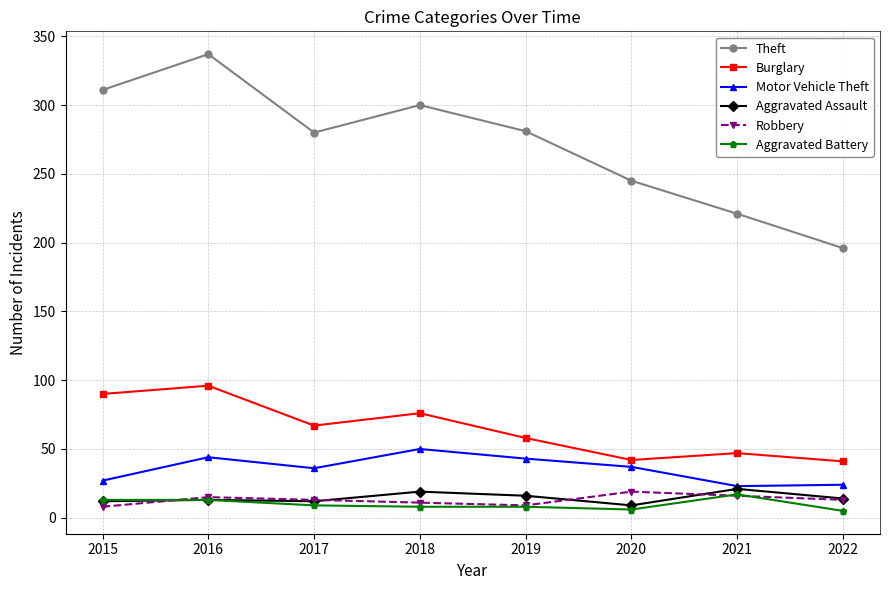

True or false: Theft has more than 2 points higher than both neighbors.

False